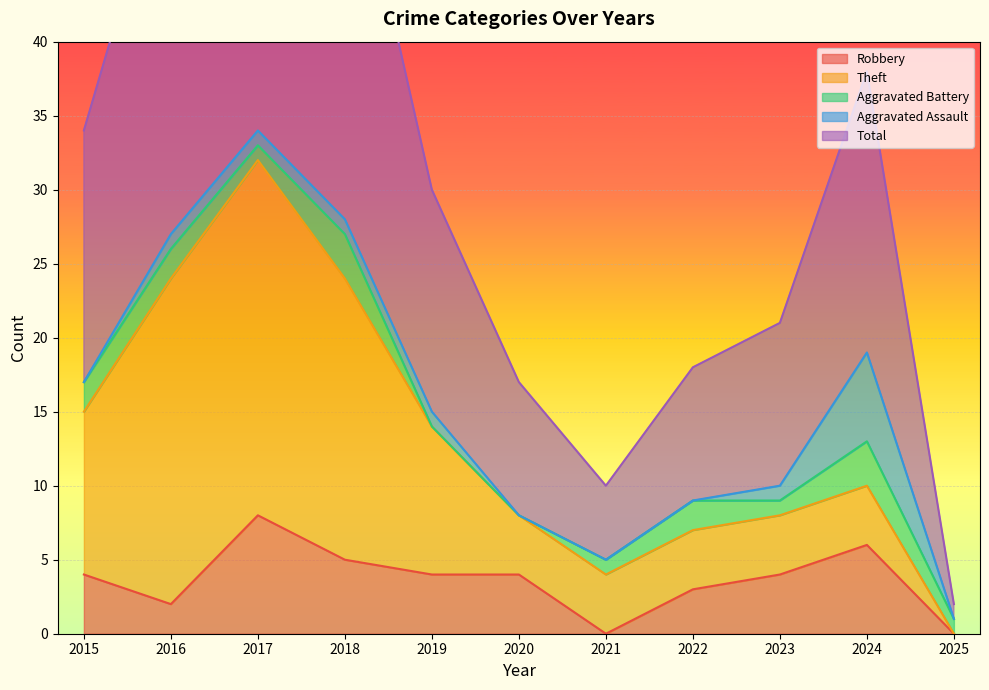

The Robbery series shows 2 at 2023. True or false?

False